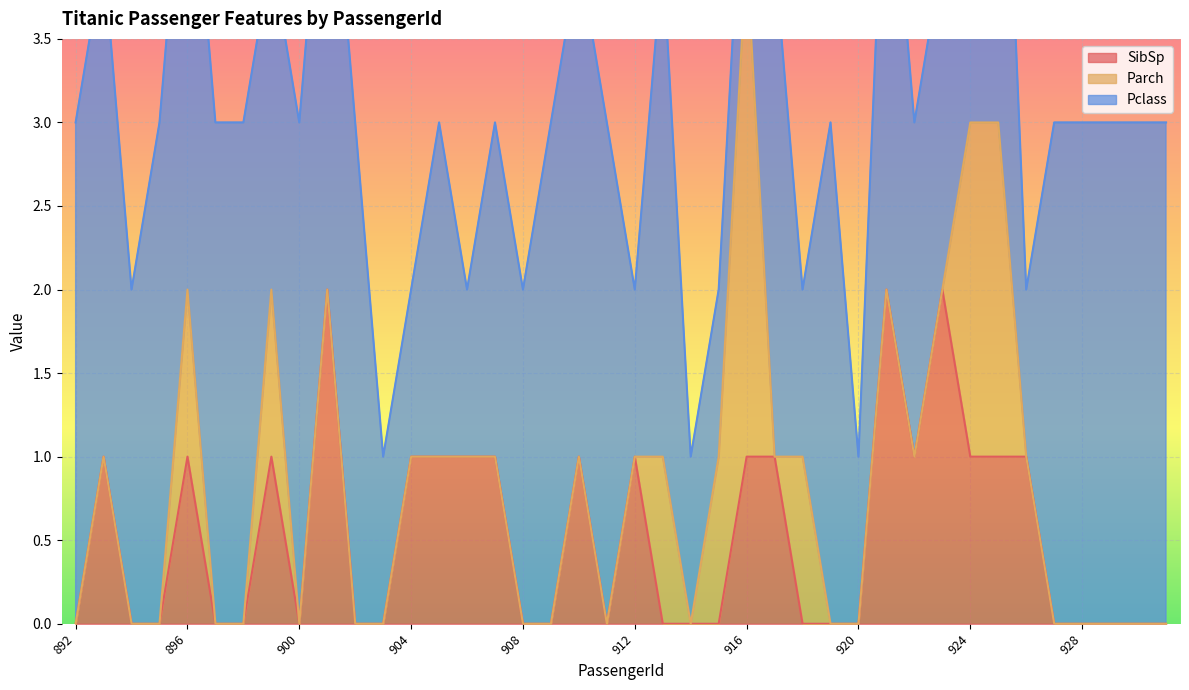

How many positive values does the SibSp series have?

18